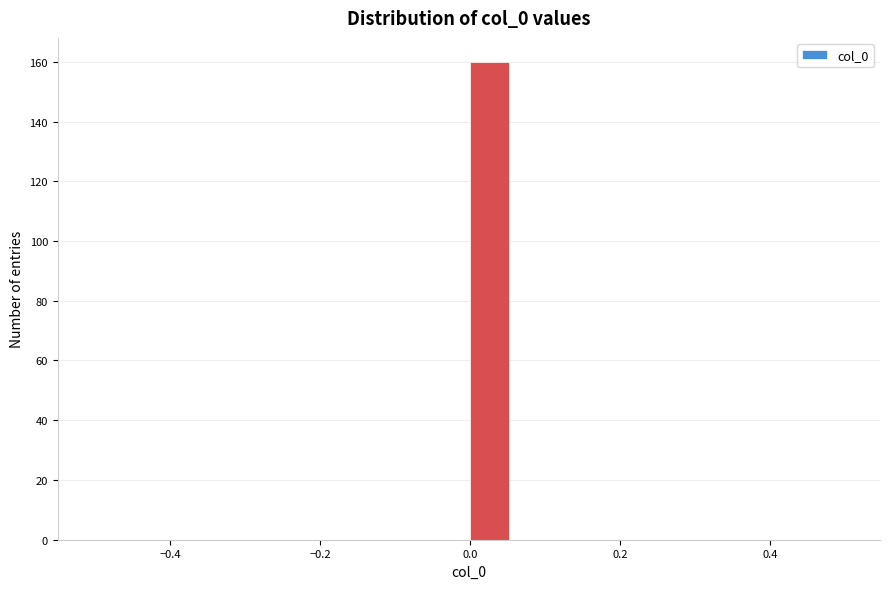

Read against the x-axis, roughly where is the centre of the tallest bar?

0.02